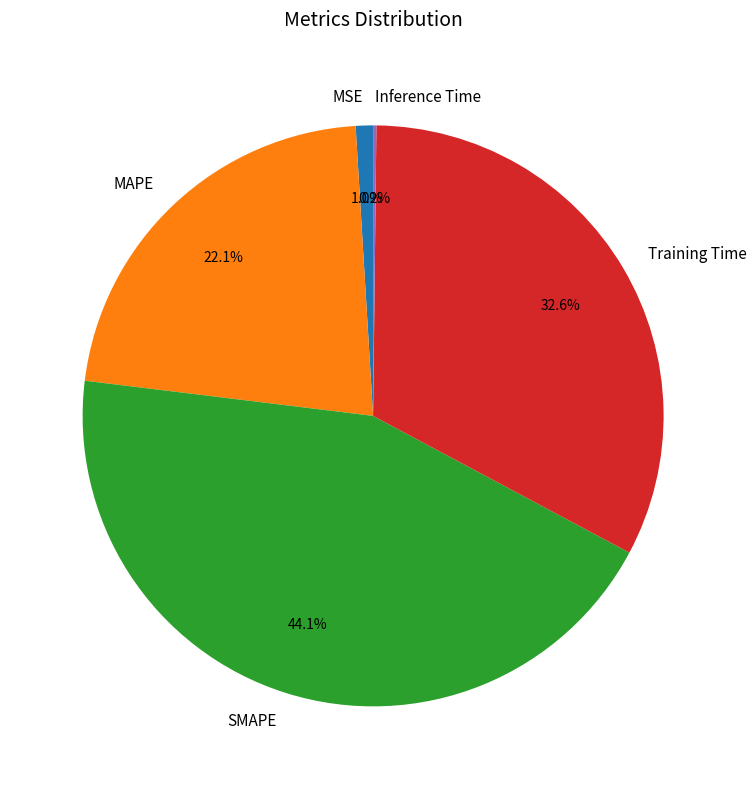

To the nearest percent, what is the average slice percentage?

20%